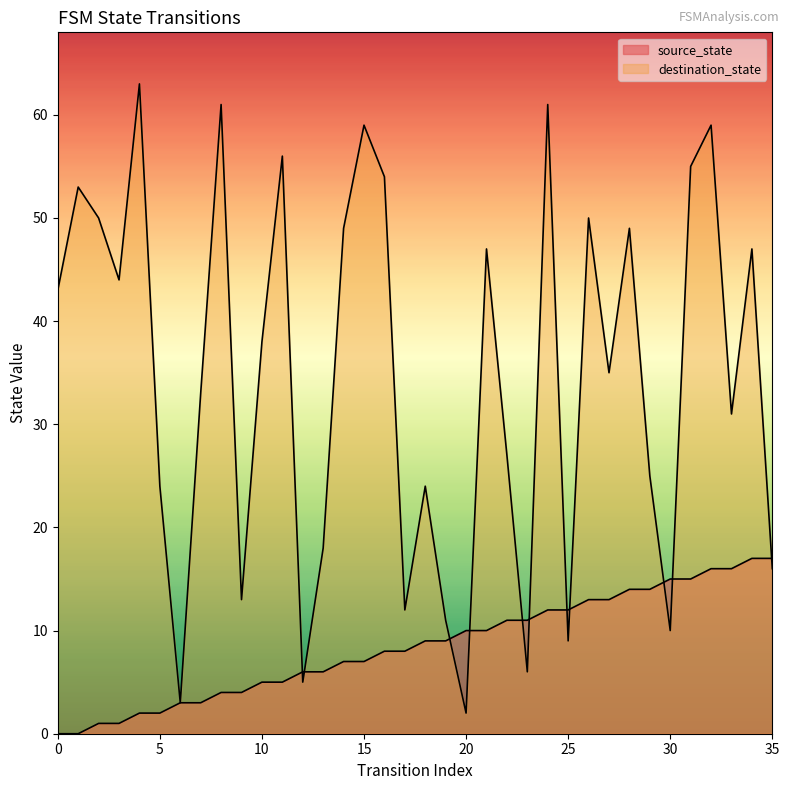

What is the spread (max minus min) of values at 28?

35